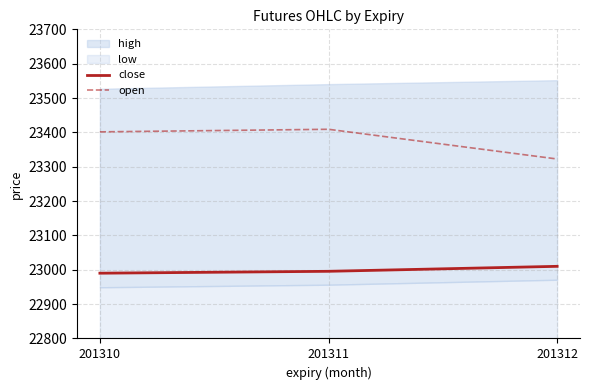

How many data points in close are above 22995?

2